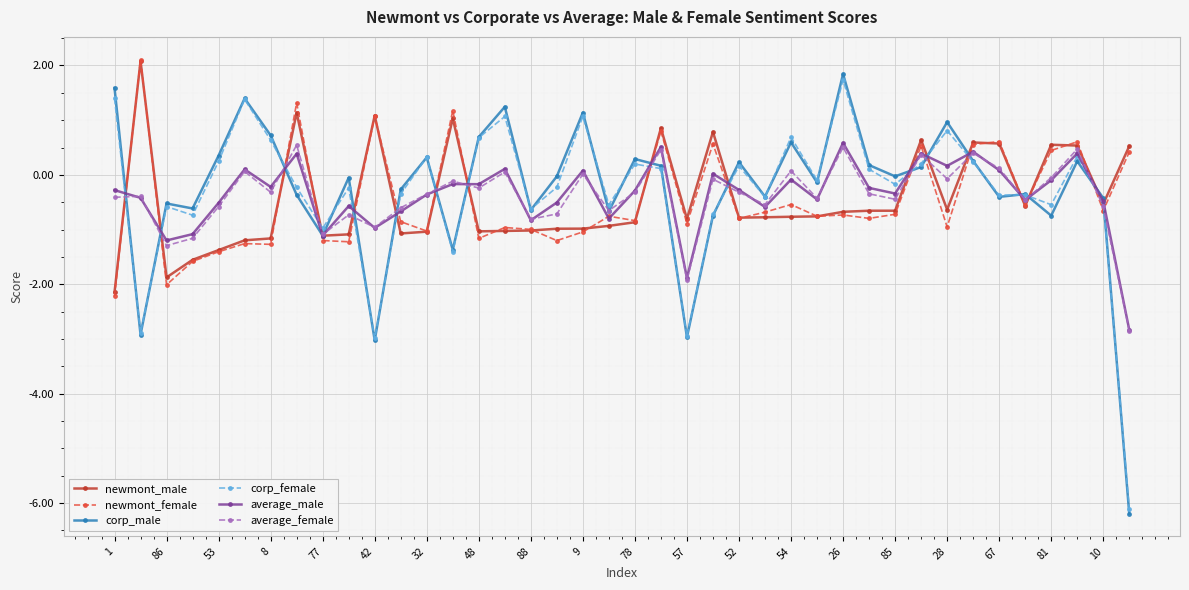

What is the maximum value shown in the chart?

2.1